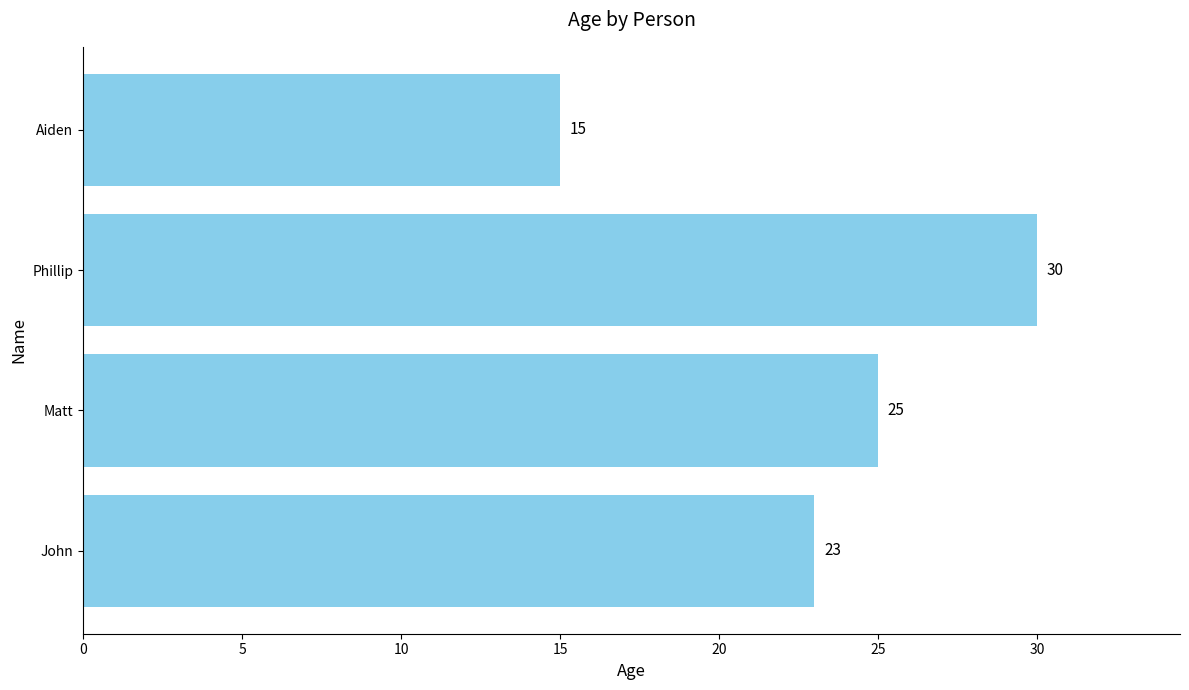

Reading bottom to top, extract all data points from this chart.

John=23	Matt=25	Phillip=30	Aiden=15